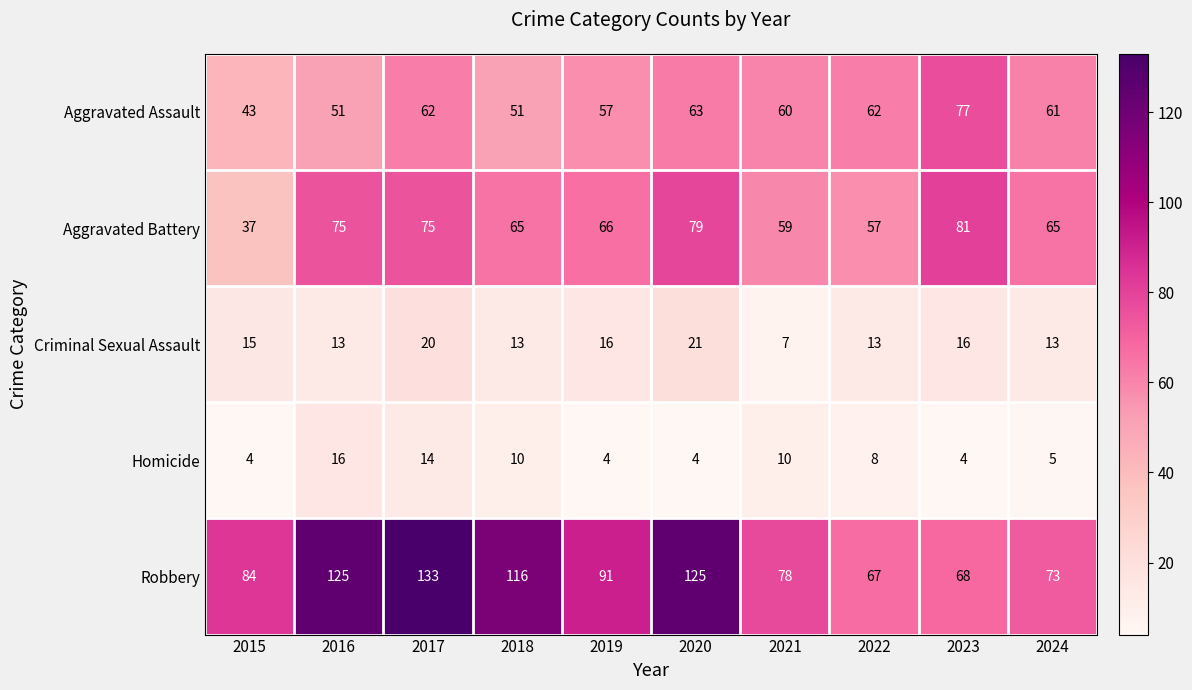

What is the spread (max minus min) of values at 2017?

119